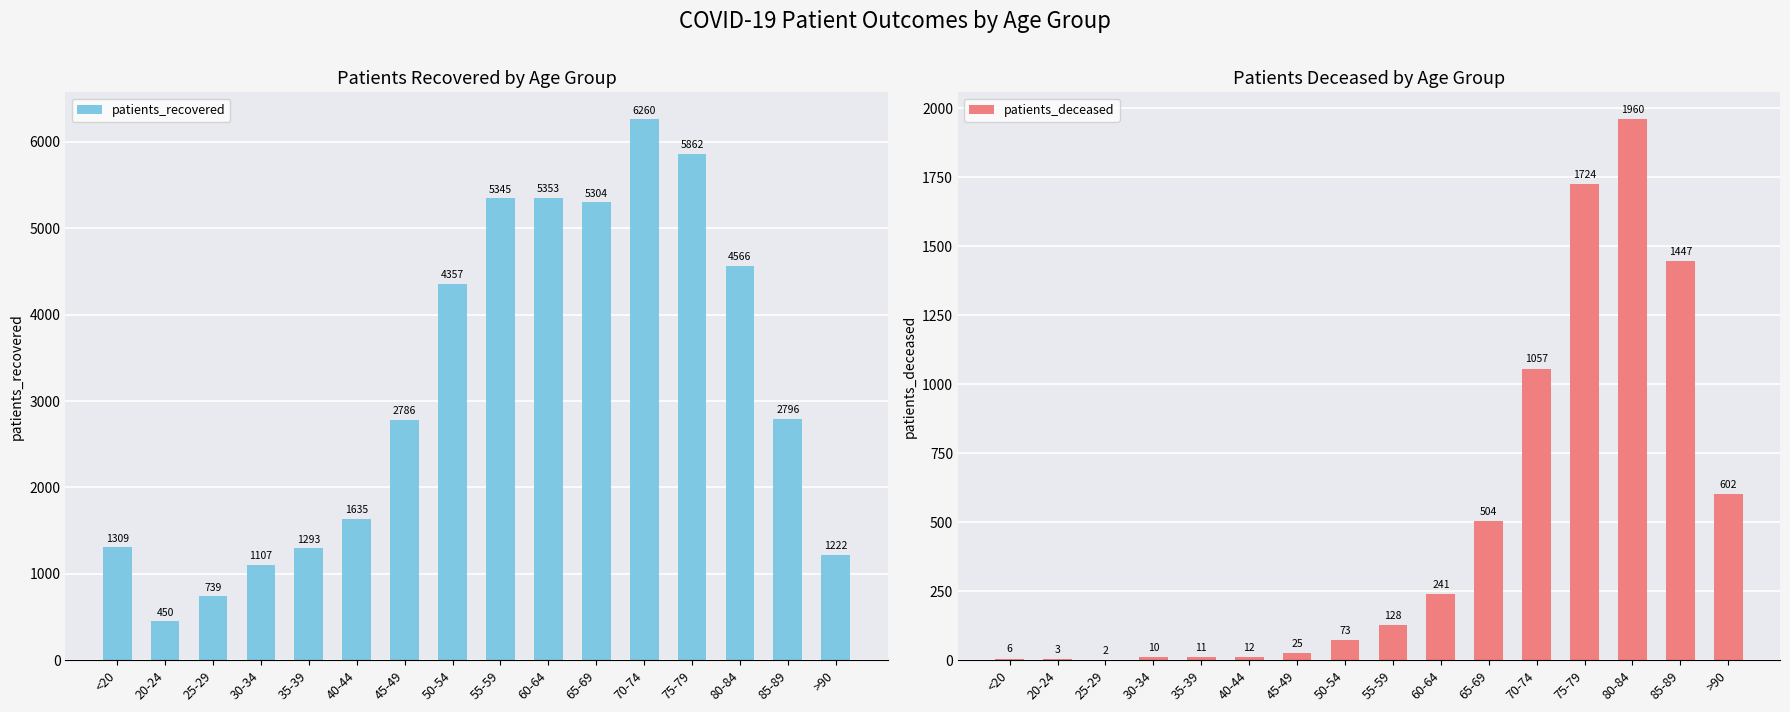

Reading left to right, transcribe all the data shown in this chart.

patients_recovered: 1309	450	739	1107	1293	1635	2786	4357	5345	5353	5304	6260	5862	4566	2796	1222
patients_deceased: 6	3	2	10	11	12	25	73	128	241	504	1057	1724	1960	1447	602